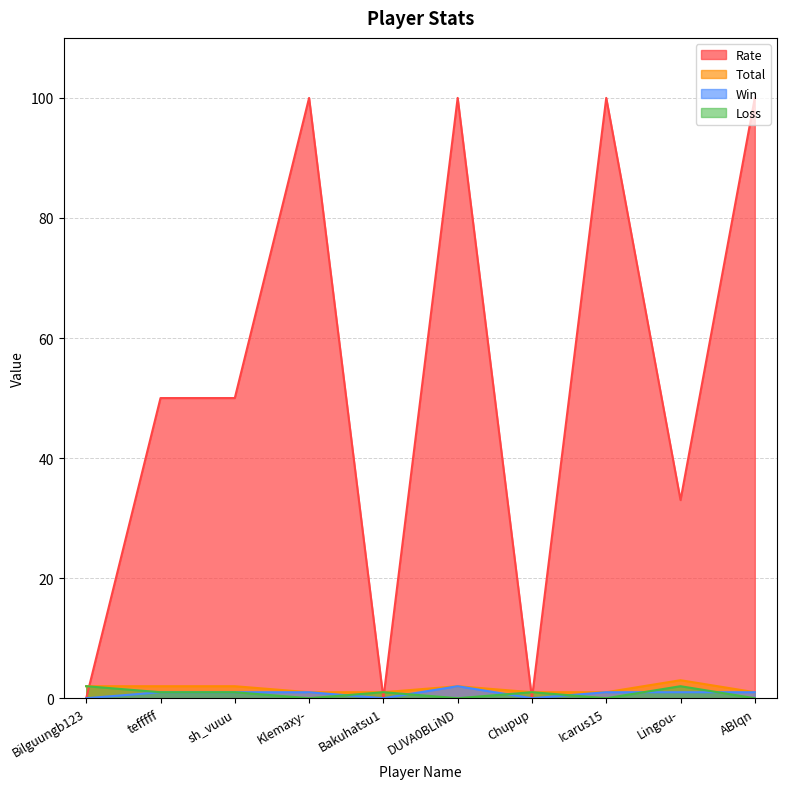

How many values in the Total series are below 2?

5